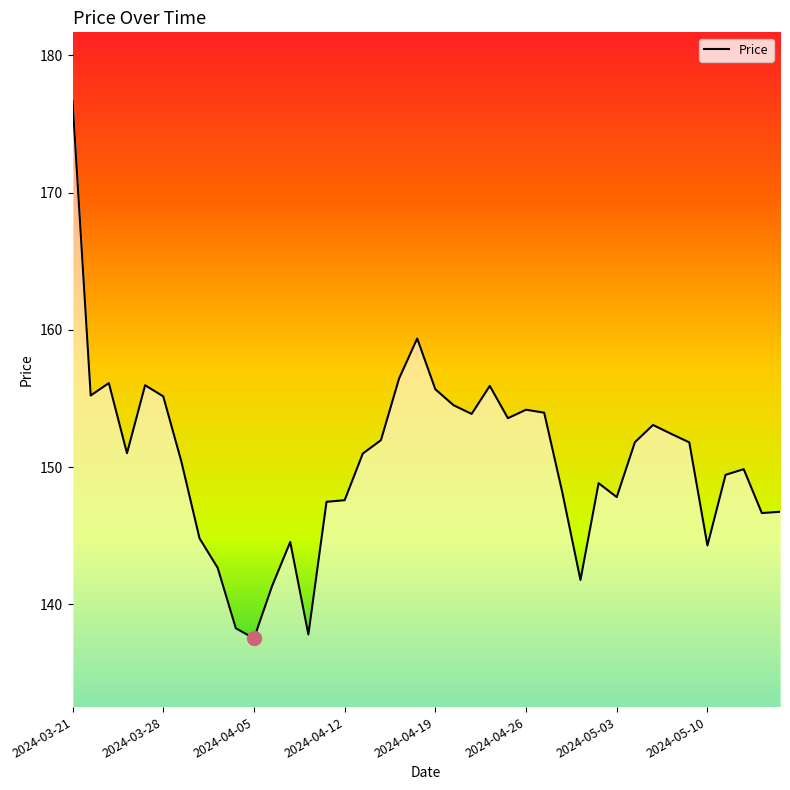

What is the maximum value shown in the chart?

176.7